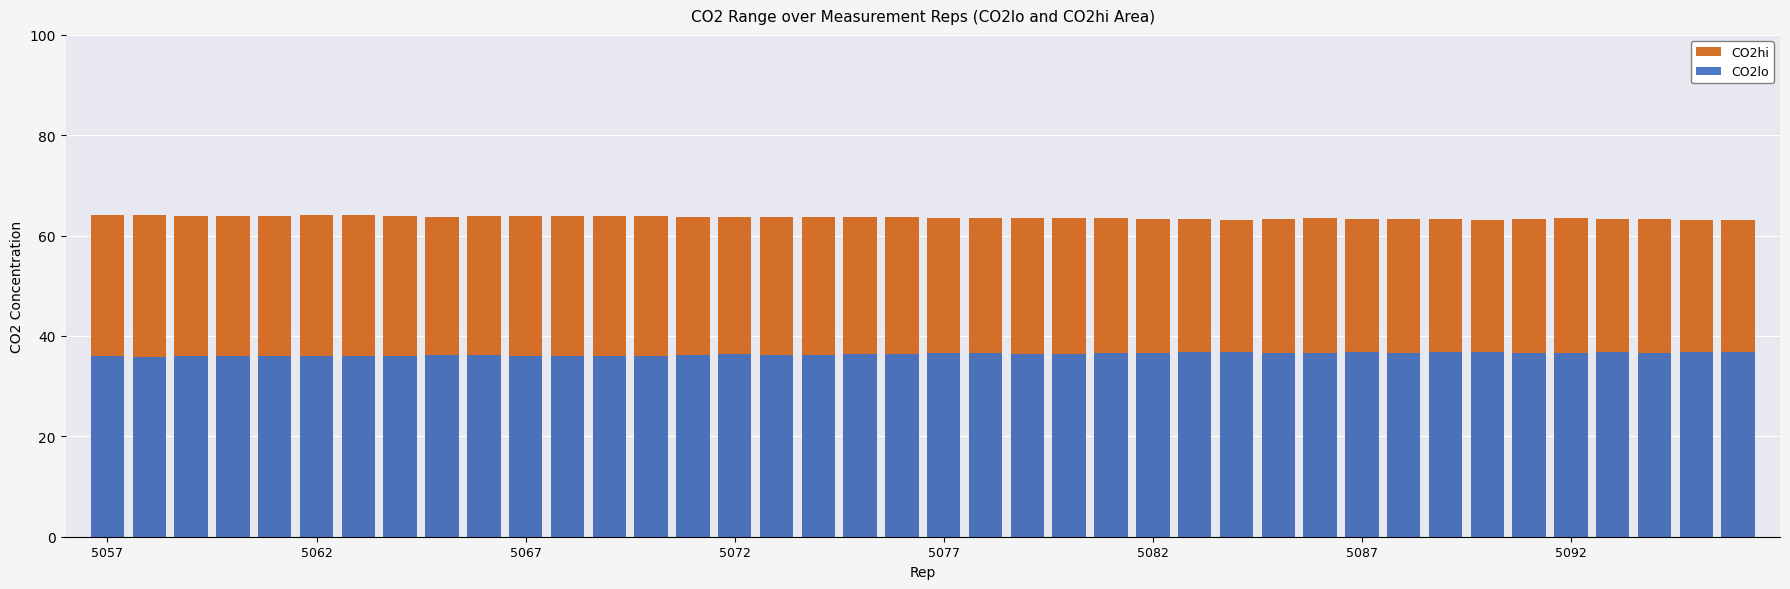

Rank the categories by CO2lo value from highest to lowest.

27, 38, 39, 33, 26, 32, 36, 30, 37, 31, 28, 34, 25, 21, 20, 24, 29, 35, 23, 22, 19, 15, 18, 17, 14, 16, 8, 9, 5072, 12, 10, 5067, 11, 13, 5077, 5092, 5082, 5057, 5087, 5062